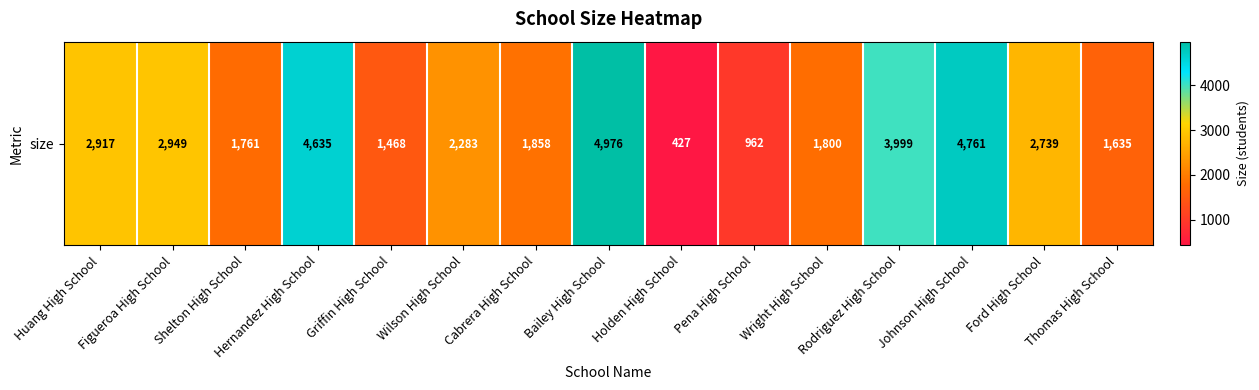

Rank the categories by value from lowest to highest.

Holden High School, Pena High School, Griffin High School, Thomas High School, Shelton High School, Wright High School, Cabrera High School, Wilson High School, Ford High School, Huang High School, Figueroa High School, Rodriguez High School, Hernandez High School, Johnson High School, Bailey High School